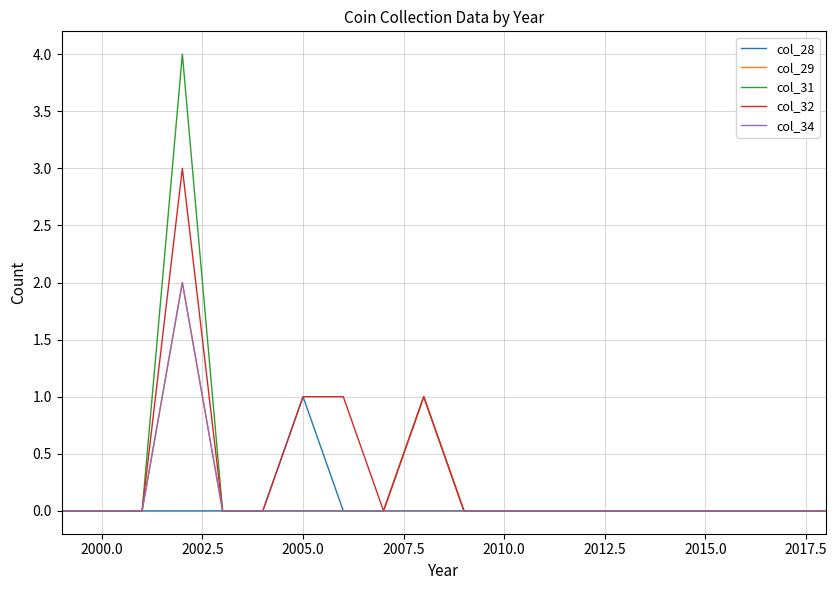

Count the col_31 values in the range 0 to 1.

19